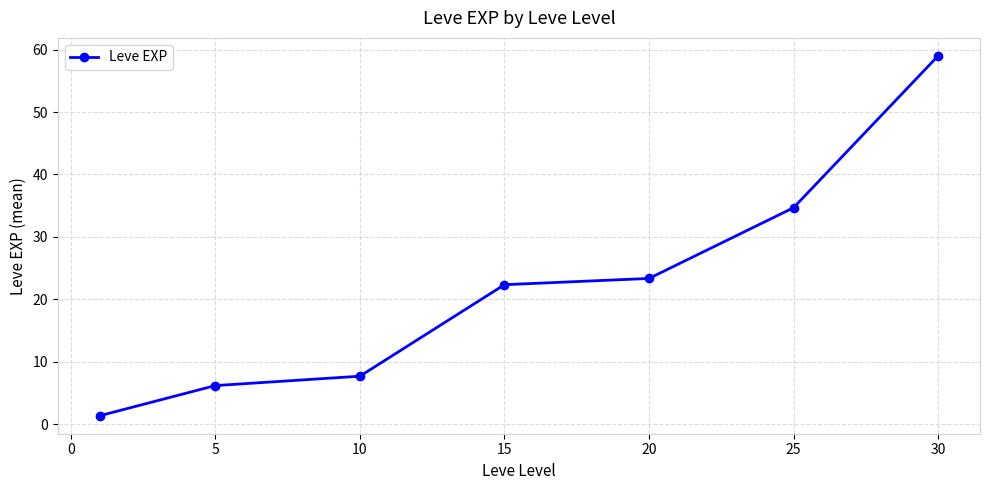

What is the smallest value displayed?

1.3